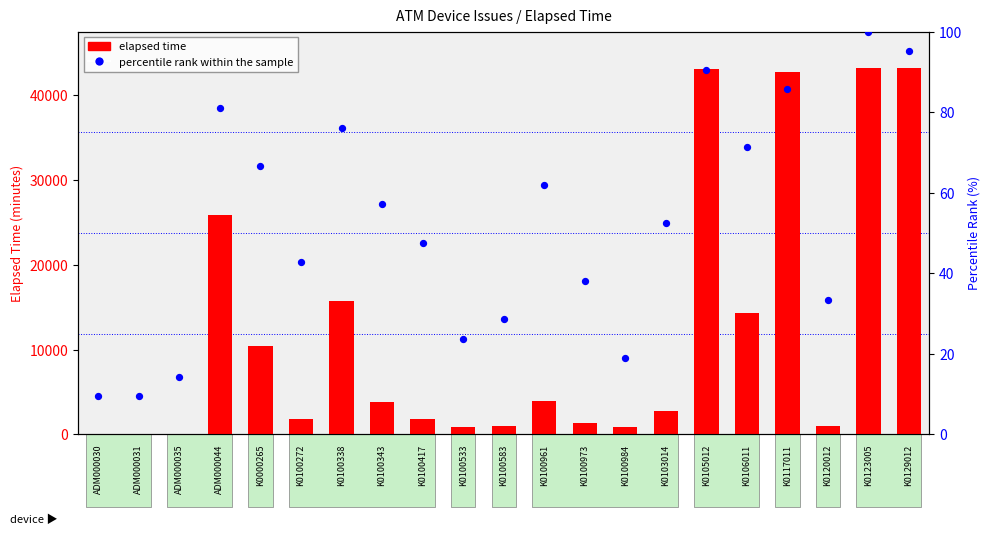

What is the total value across all series at ADM000044?

25940.0